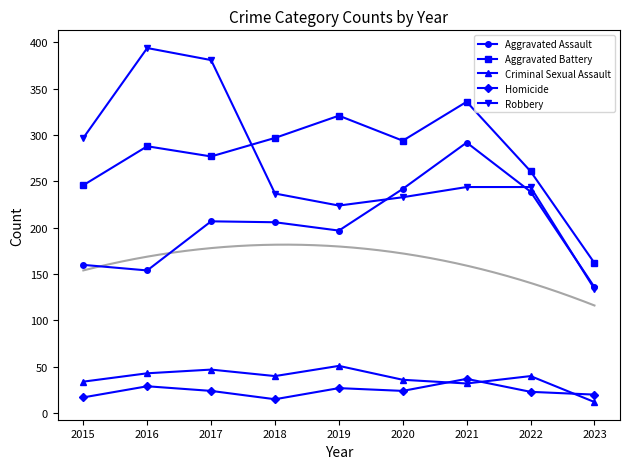

True or false: Robbery has more than 1 points higher than both neighbors.

False